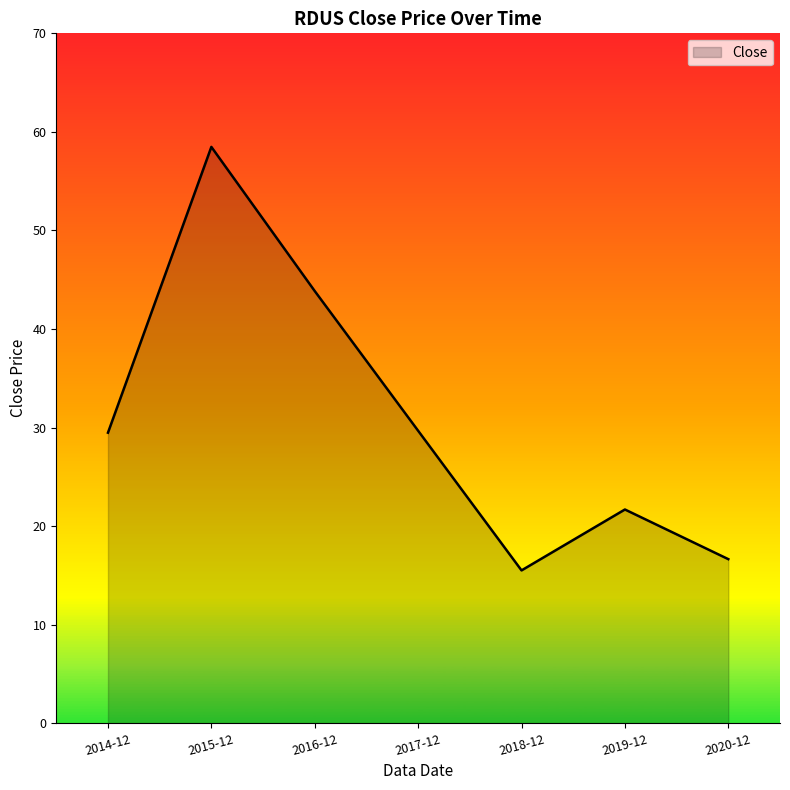

What position from the right is 2016-12?

5